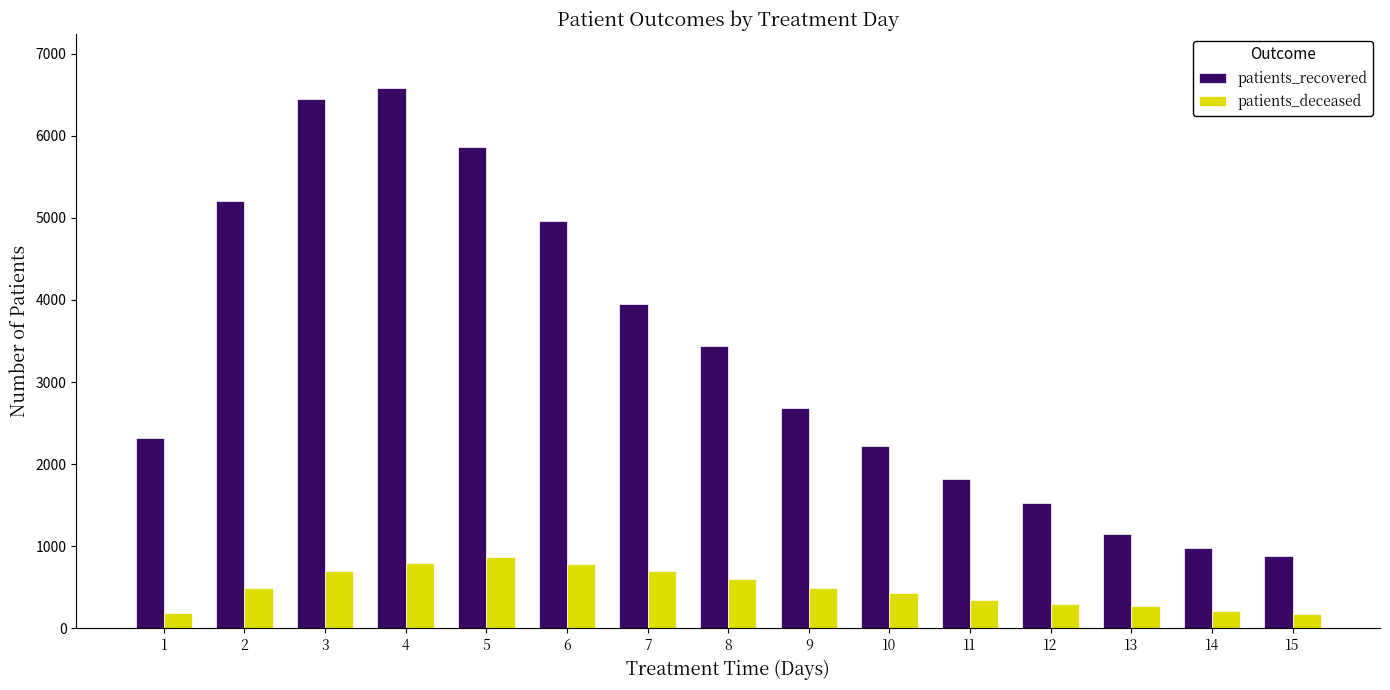

Does the chart contain stacked bars?

No